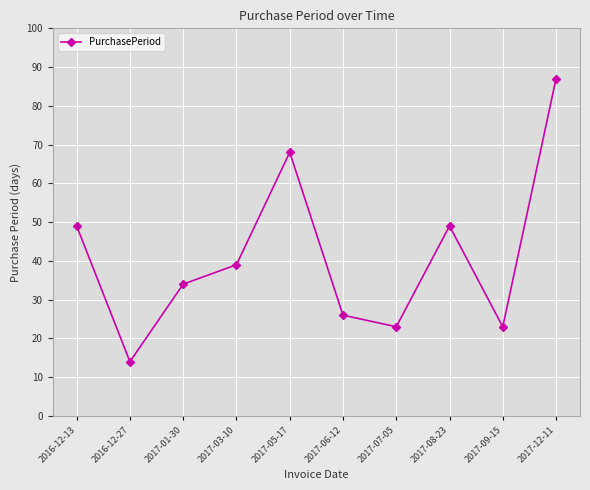

What position from the left is 2016-12-13?

1